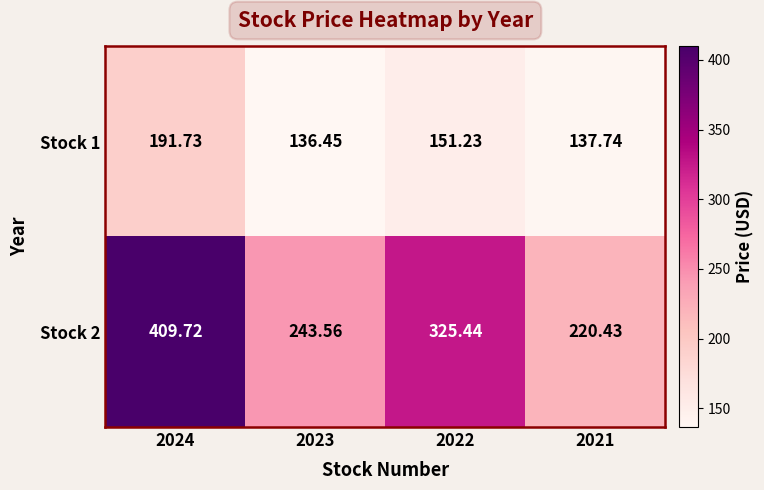

At which category is the sum across all series the highest?

2024